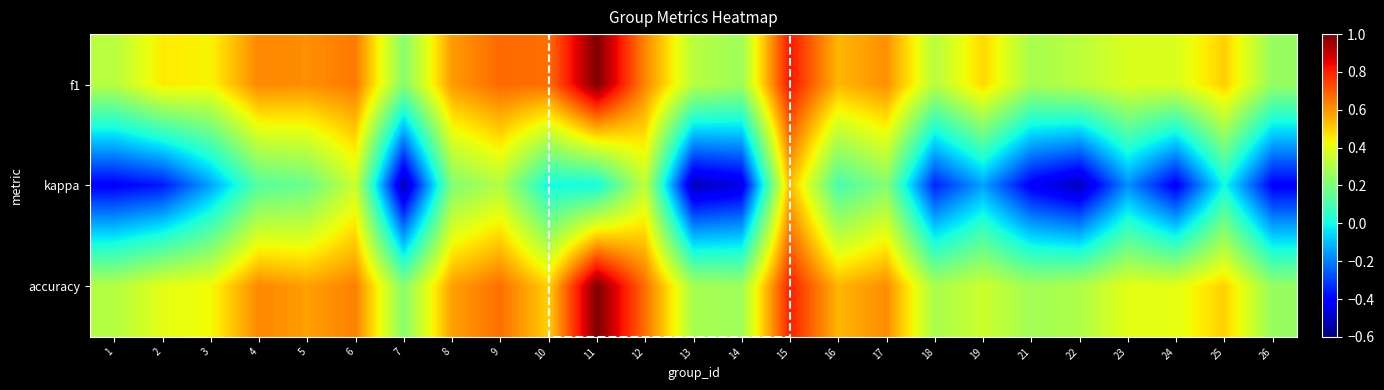

How many series are shown in this chart?

3